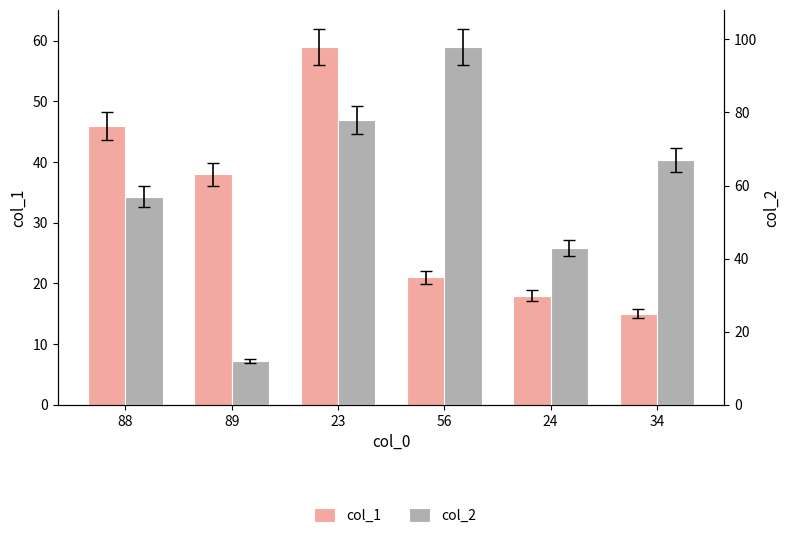

The value of col_2 at 88 is 57. True or false?

True